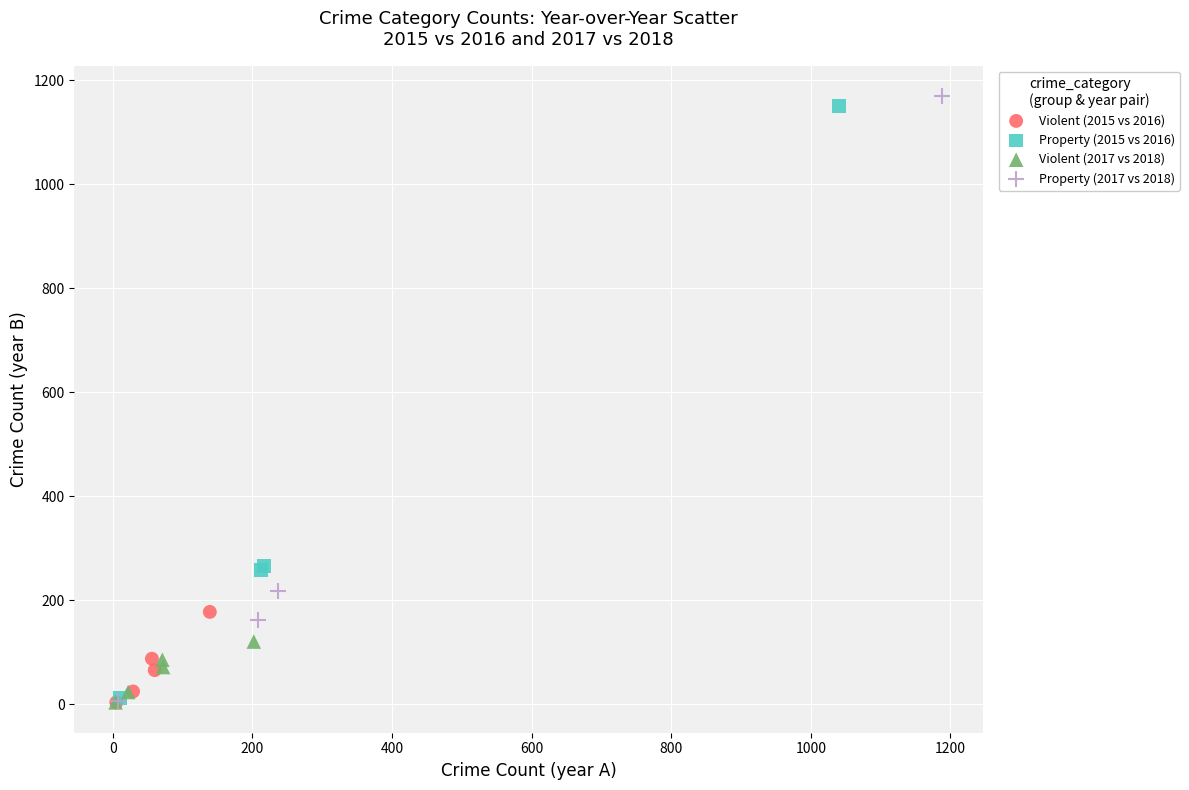

Which series has the largest Y range (max minus min)?

Property (2017 vs 2018)